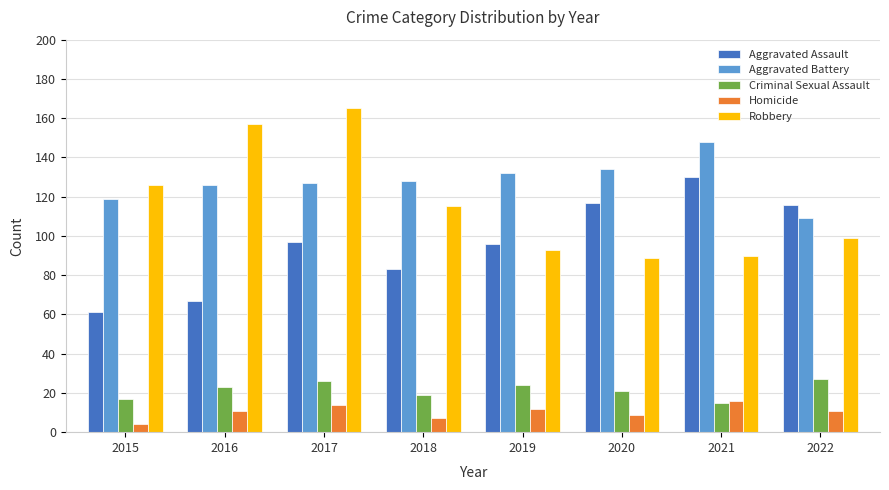

True or false: Robbery has a value of 157 at 2016.

True